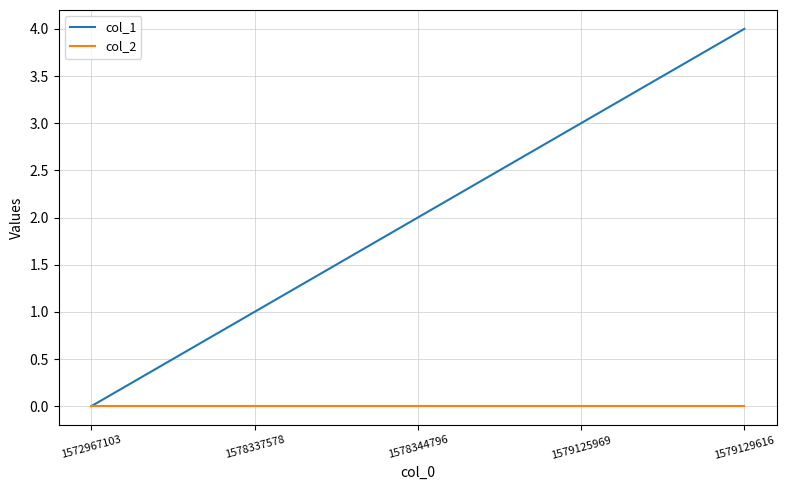

Which series changed the most between 1578337578 and 1579125969?

col_1